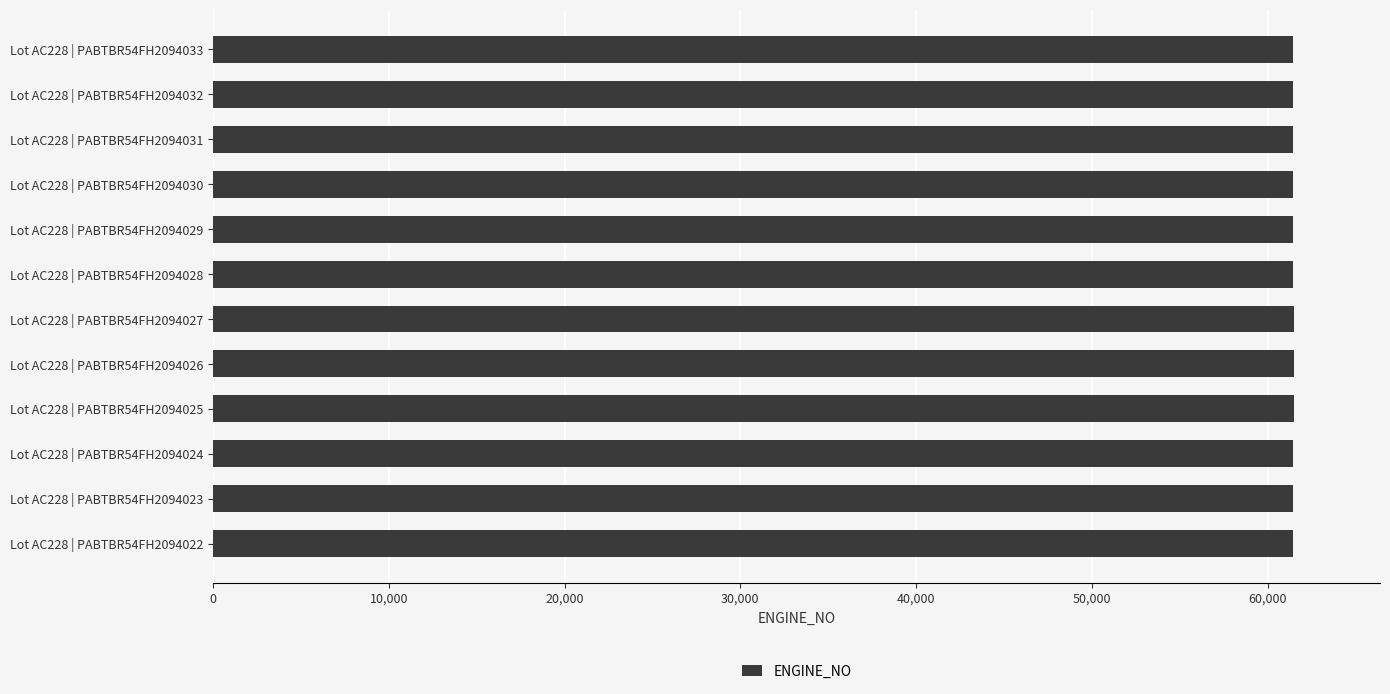

What is the maximum value shown in the chart?

61479